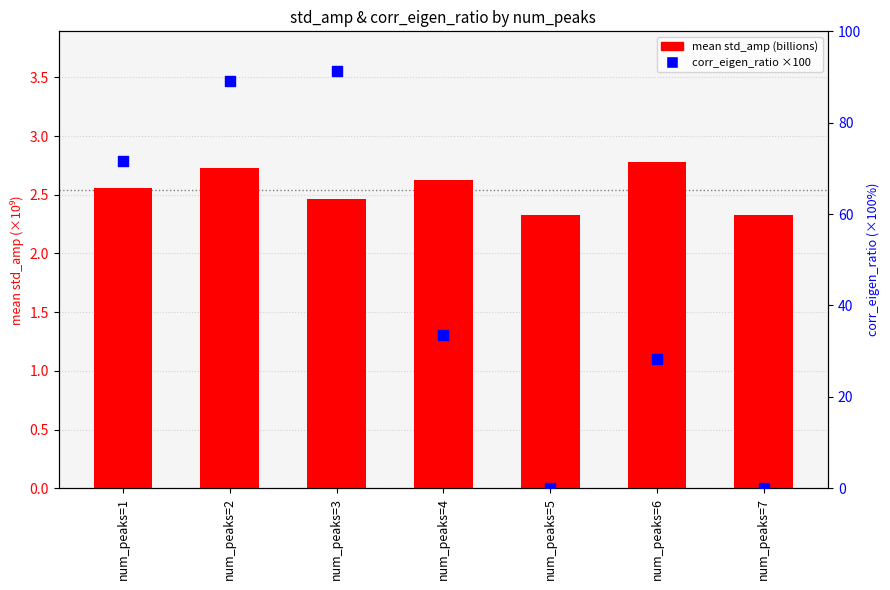

Which series reaches the minimum Y coordinate?

corr_eigen_ratio %